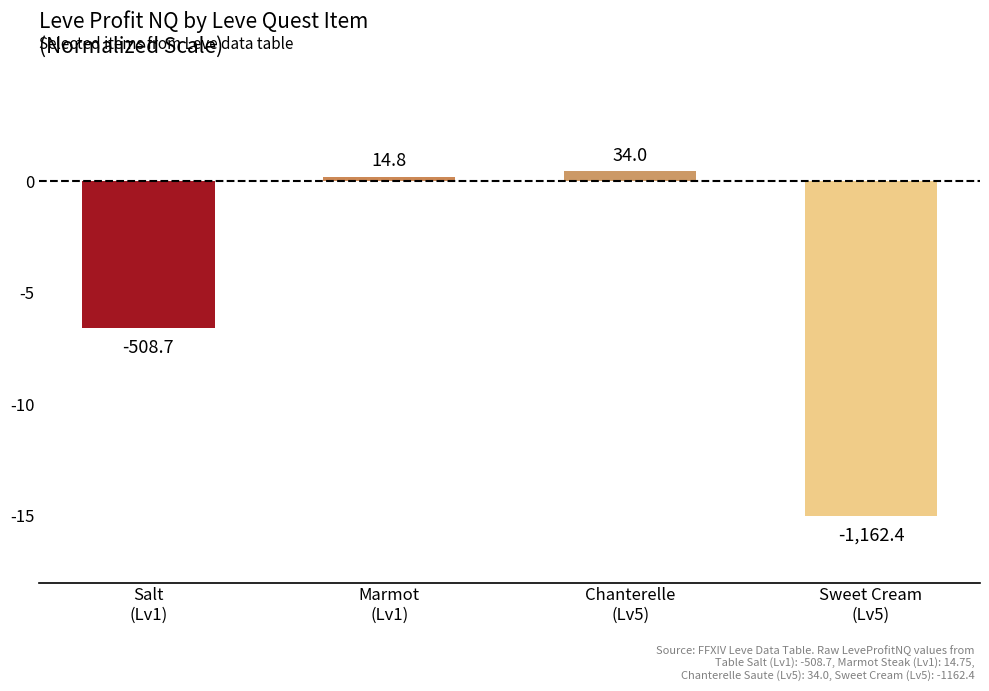

What value does the data have at Salt
(Lv1)?

-6.6